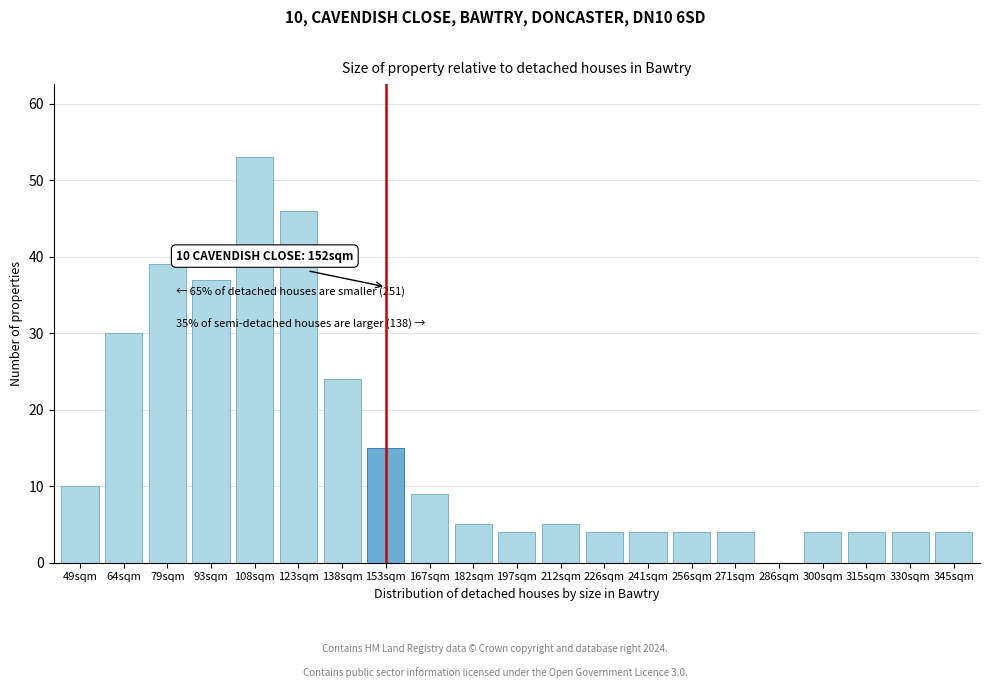

Reading right to left, transcribe all the data shown in this chart.

345sqm=4	330sqm=4	315sqm=4	300sqm=4	286sqm=0	271sqm=4	256sqm=4	241sqm=4	226sqm=4	212sqm=5	197sqm=4	182sqm=5	167sqm=9	153sqm=15	138sqm=24	123sqm=46	108sqm=53	93sqm=37	79sqm=39	64sqm=30	49sqm=10